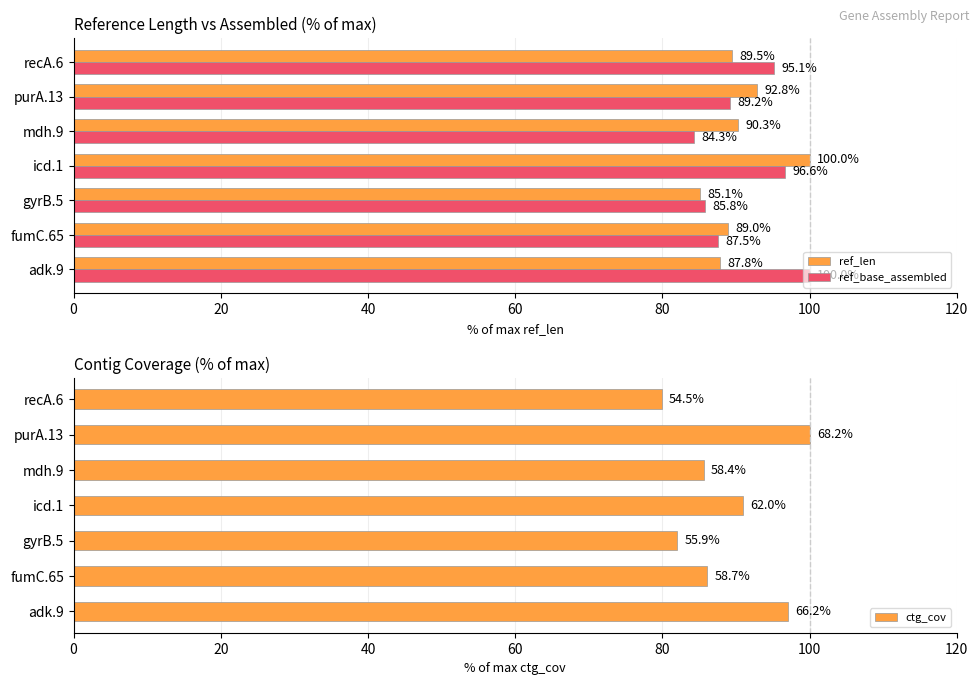

What is the sum of all ref_base_assembled values?

638.6